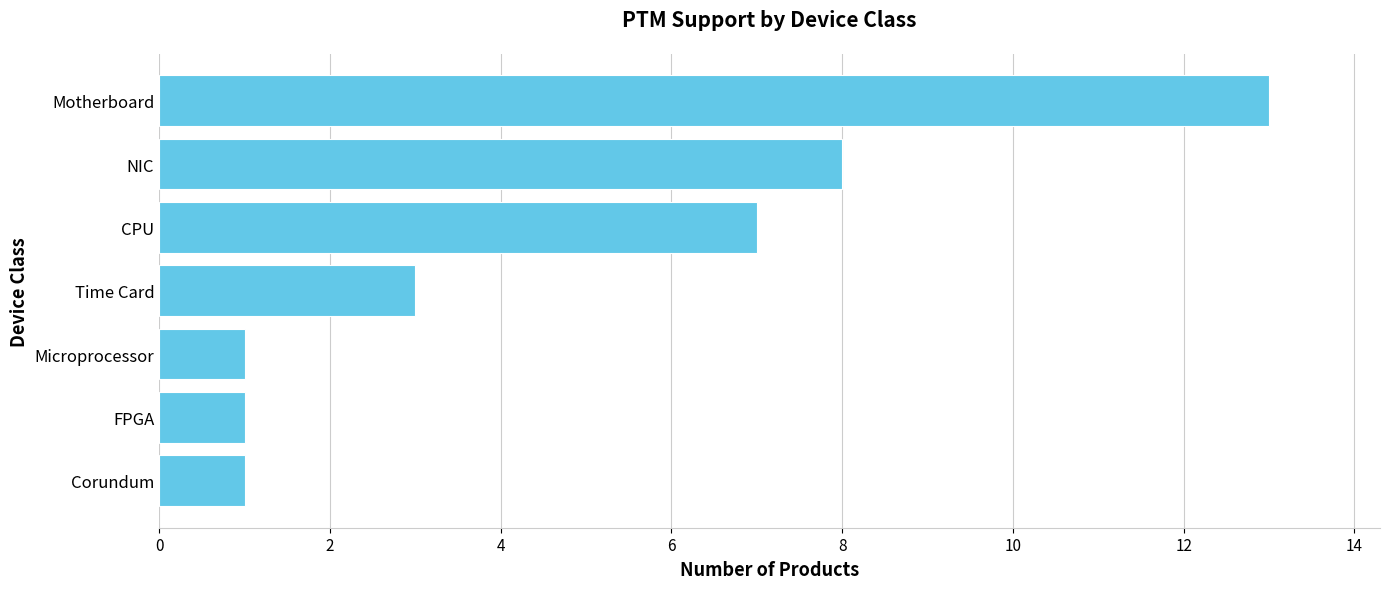

What is the average value?

5